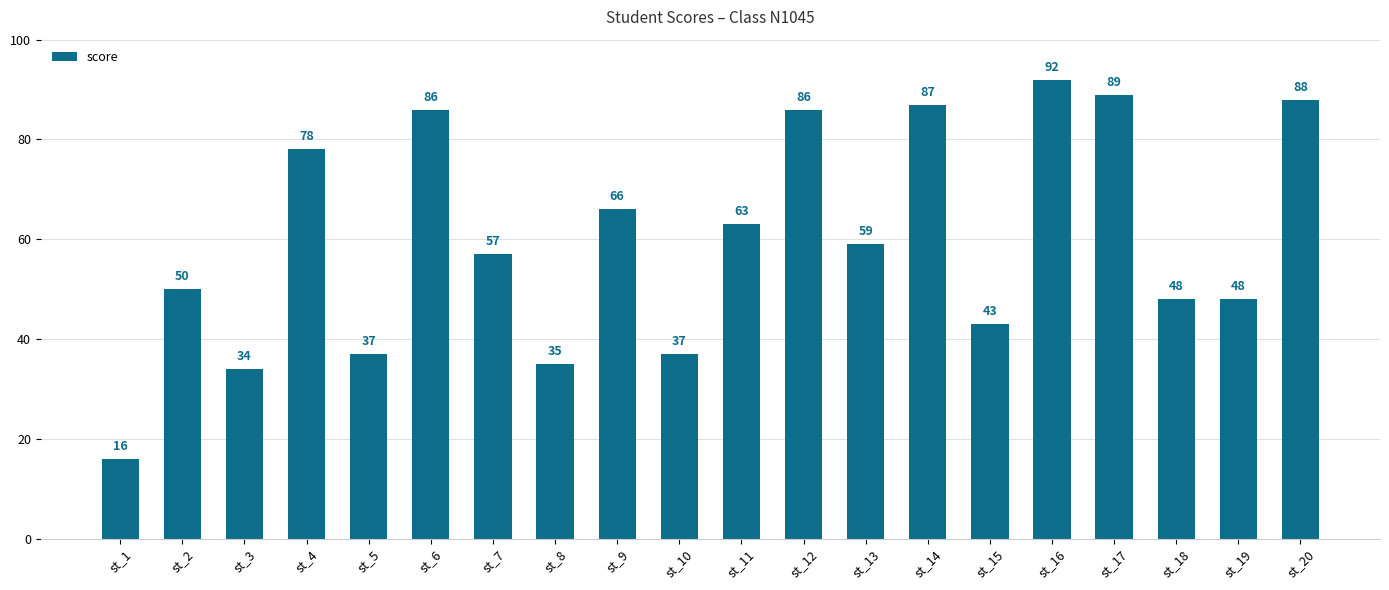

True or false: the data shows 17 at st_2.

False